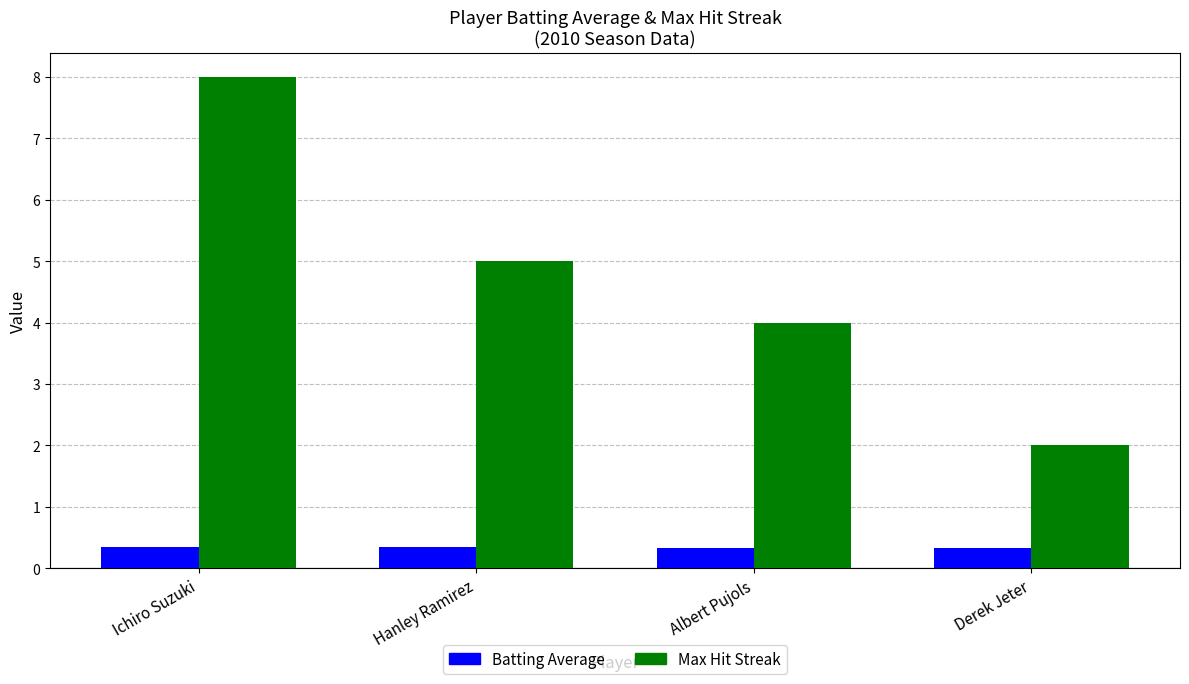

What is the value of the Batting Average bar at the 1st from the left?

0.4